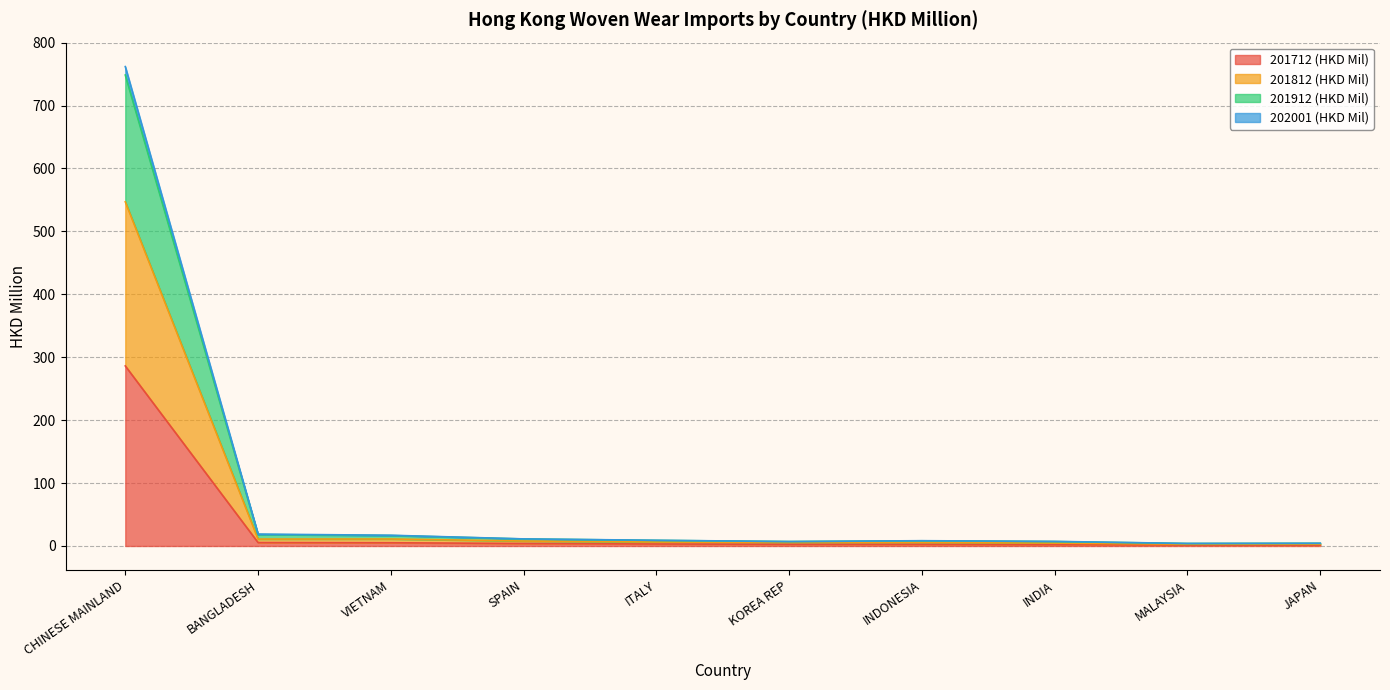

Which series changed the most between VIETNAM and JAPAN?

201912 (HKD Mil)